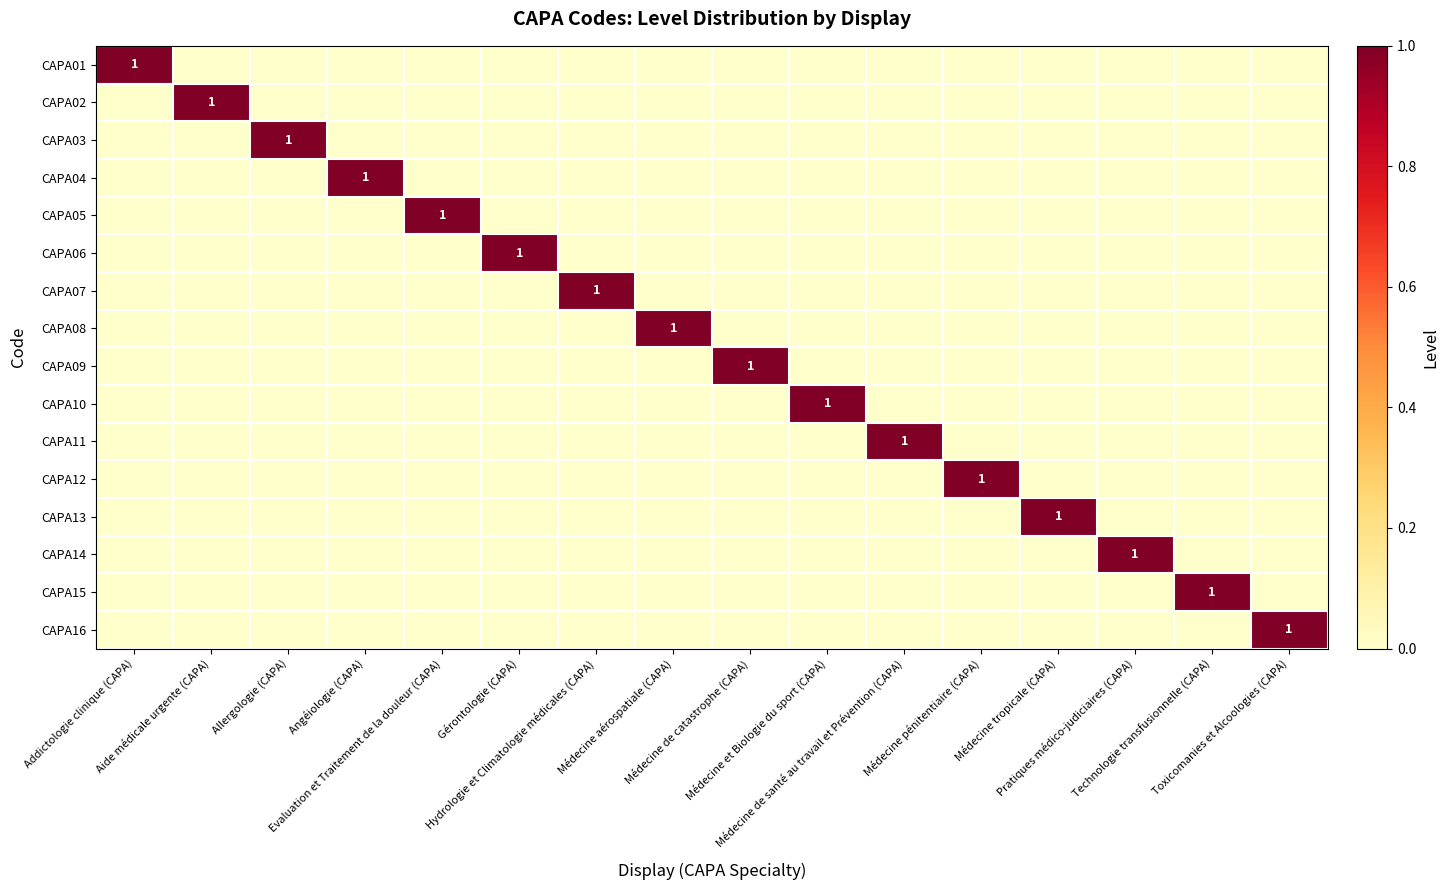

Rank the series at Addictologie clinique (CAPA) from lowest to highest value.

CAPA02, CAPA03, CAPA04, CAPA05, CAPA06, CAPA07, CAPA08, CAPA09, CAPA10, CAPA11, CAPA12, CAPA13, CAPA14, CAPA15, CAPA16, CAPA01